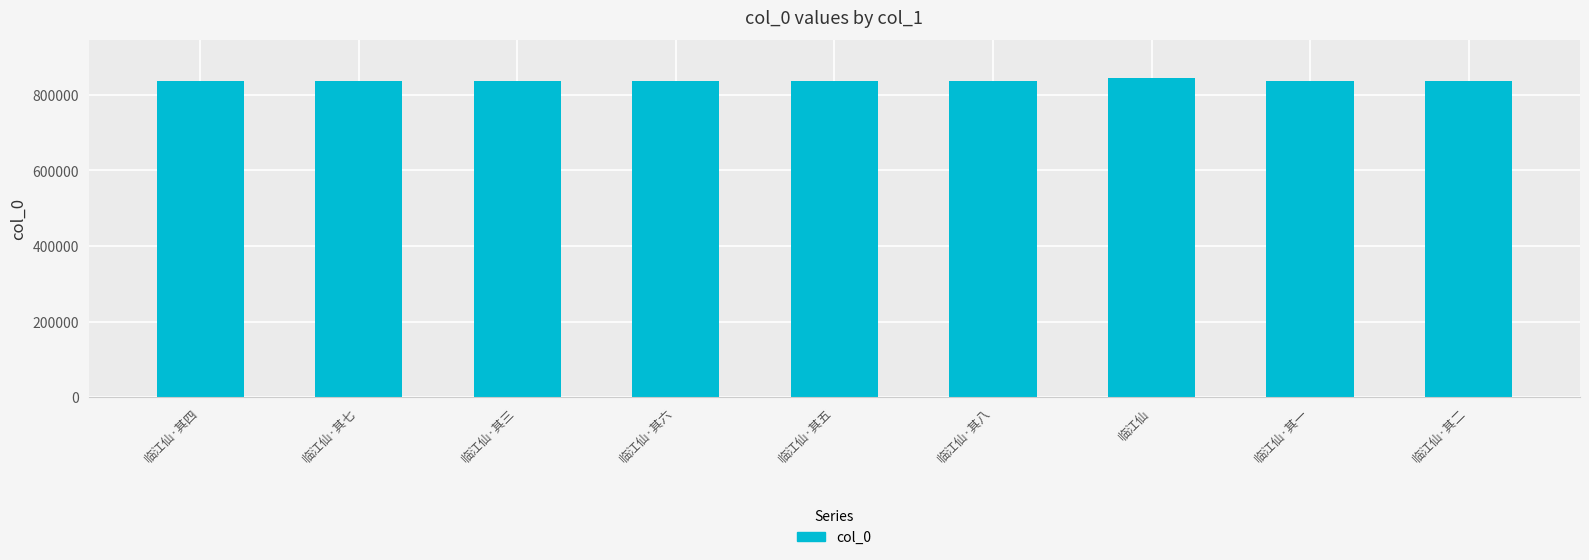

Is it true that the value at 临江仙 is 843937?

True